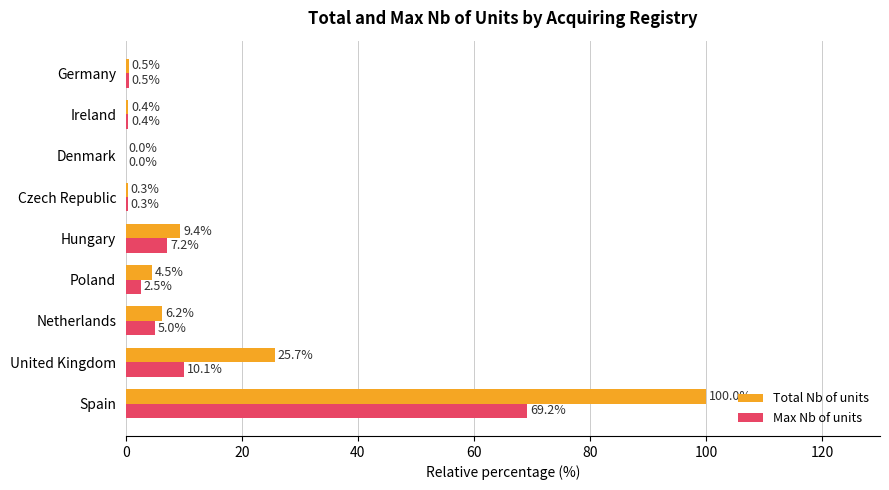

What is the sum of the Max Nb of units values at United Kingdom and Czech Republic?

10.4